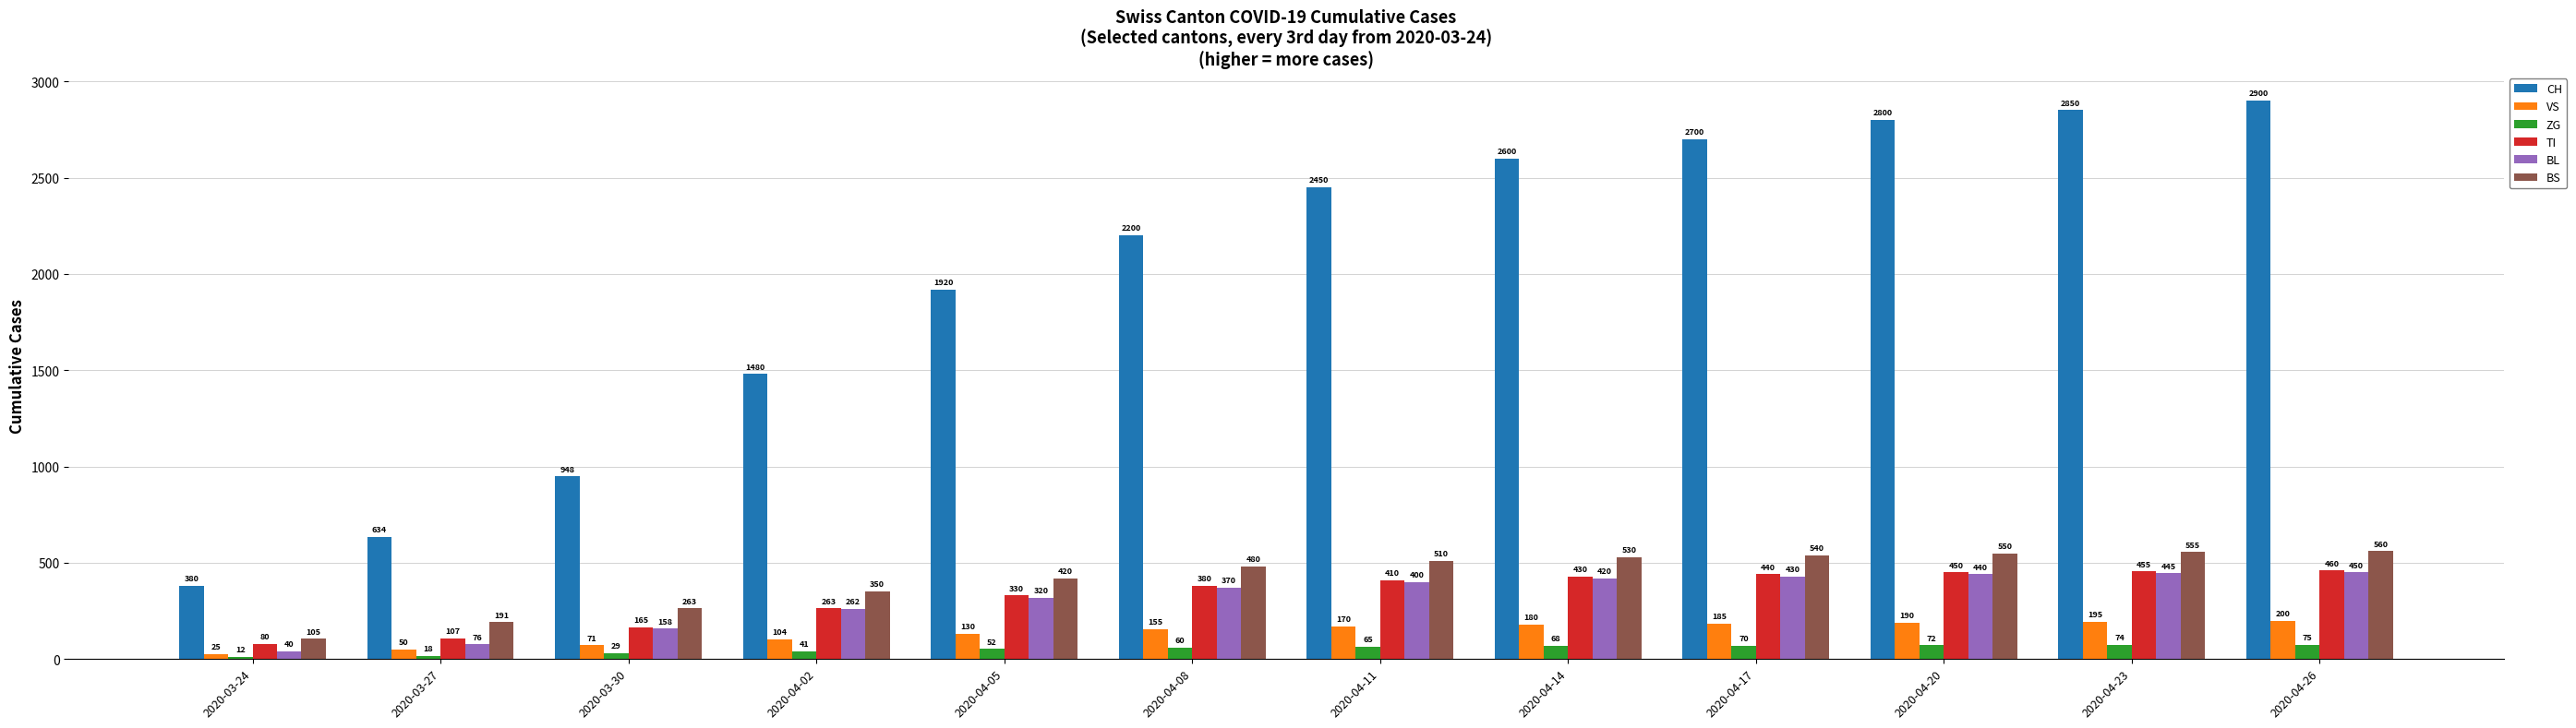

True or false: TI has a value of 410 at 2020-04-11.

True